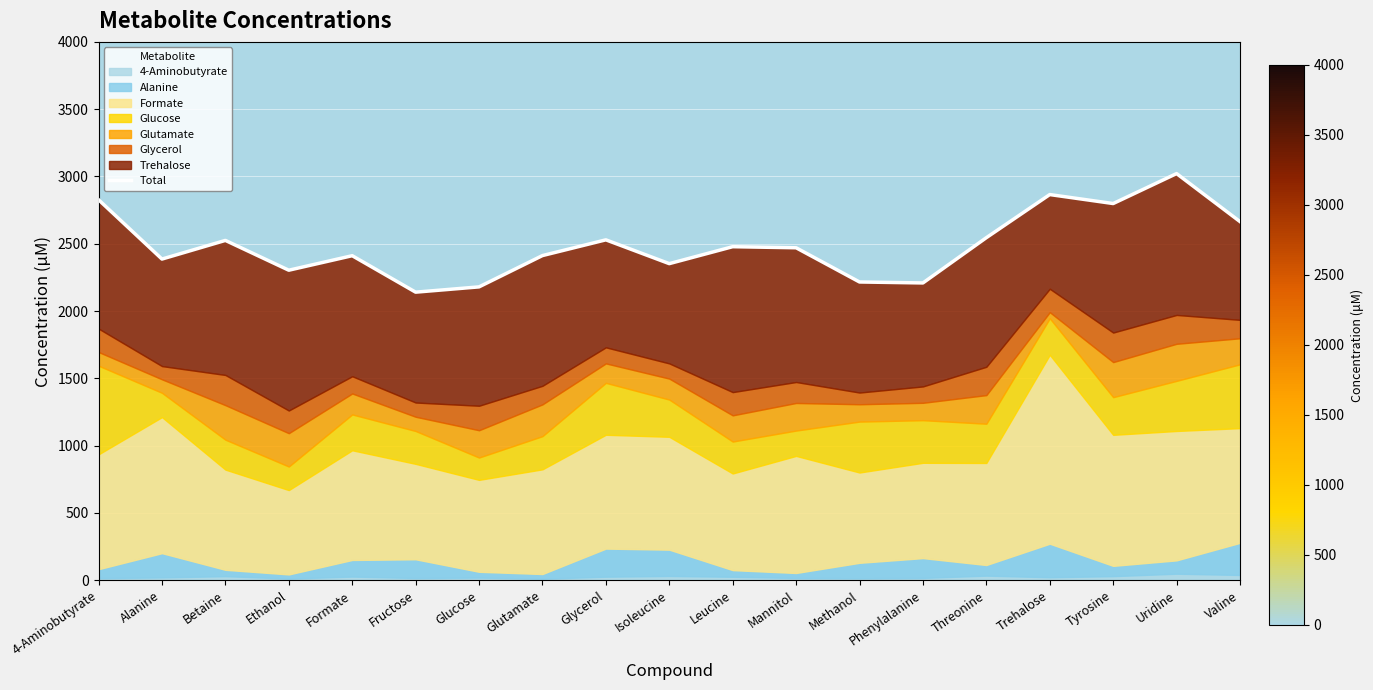

Does the chart display data point markers on the line(s)?

No